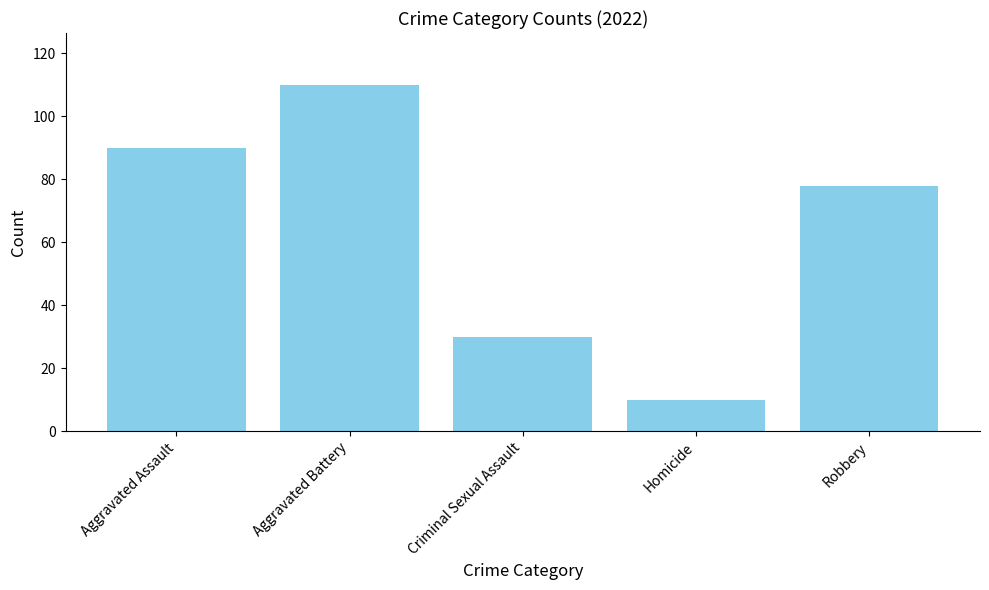

Read the value at Aggravated Battery, to the nearest 10.

110